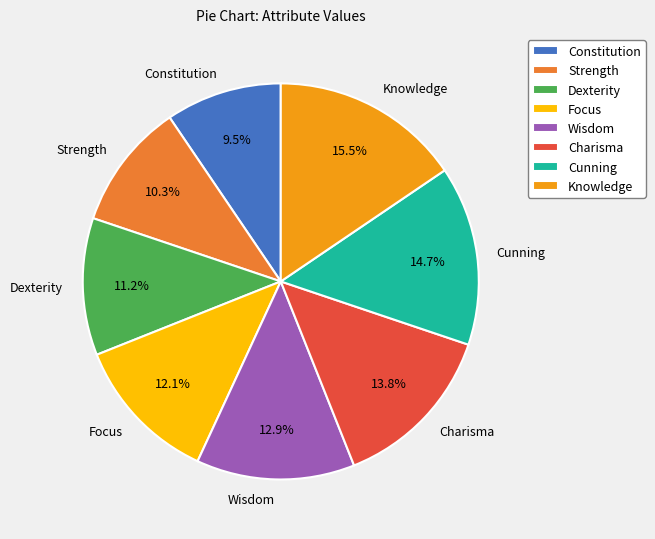

Approximately how many times larger is the value at Charisma compared to Wisdom?

1.1